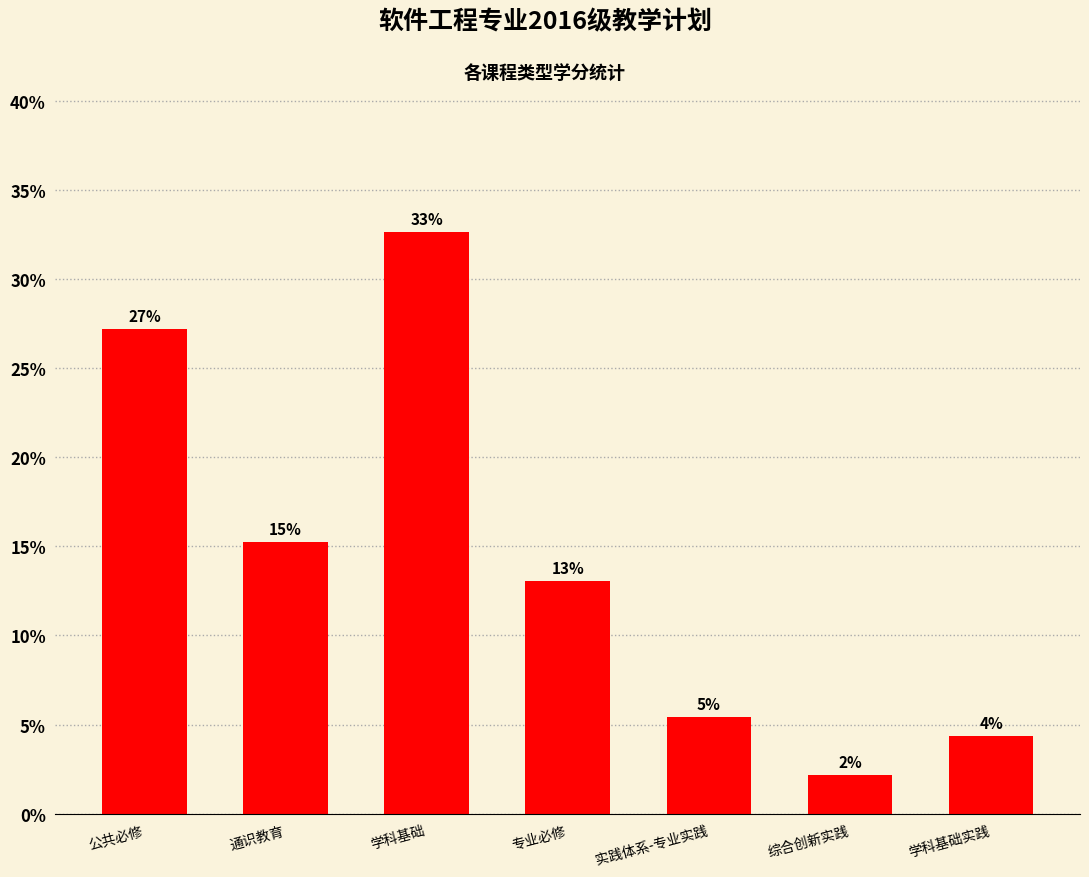

What is the sum of the values at 公共必修 and 学科基础?

59.8